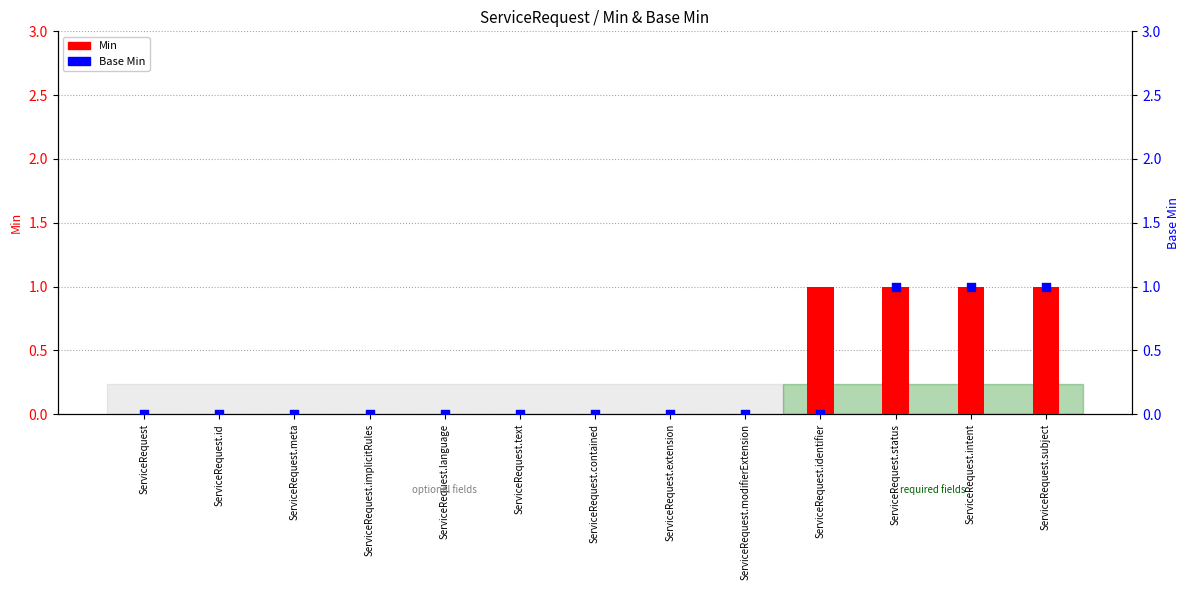

Which series contains the highest Y value?

Min